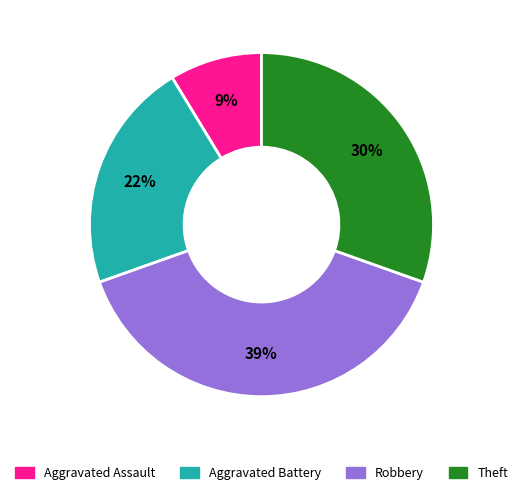

Rank the categories by value from highest to lowest.

Robbery, Theft, Aggravated Battery, Aggravated Assault